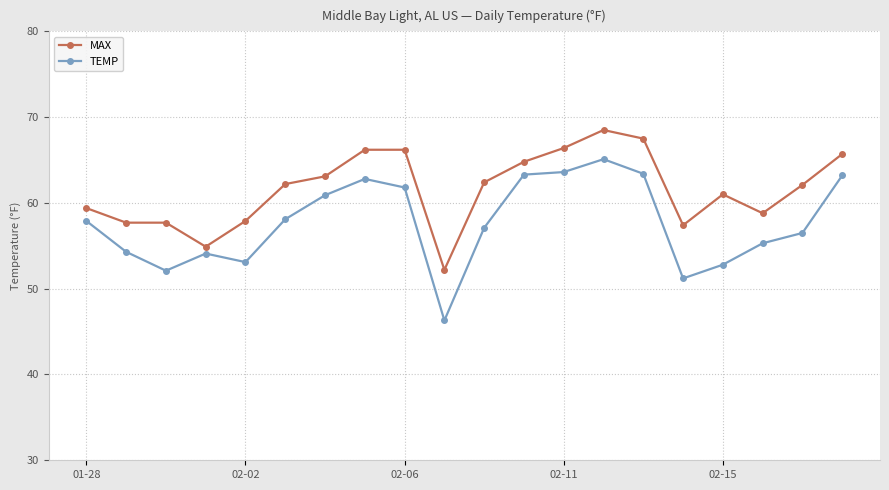

What is the average value of the TEMP series?

57.6